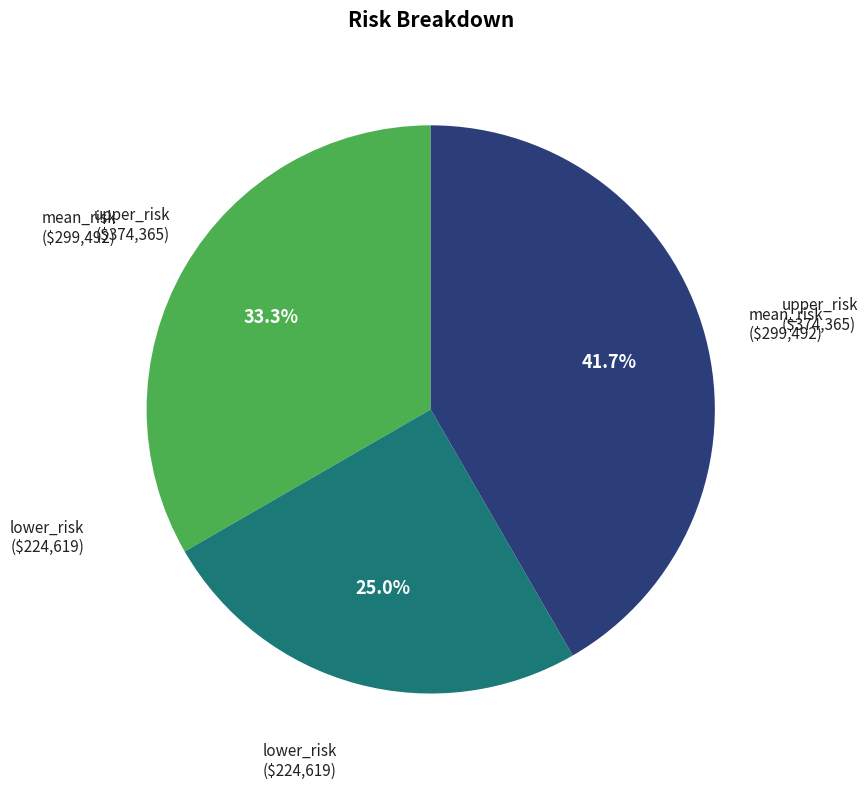

Is there a majority slice in this chart?

No